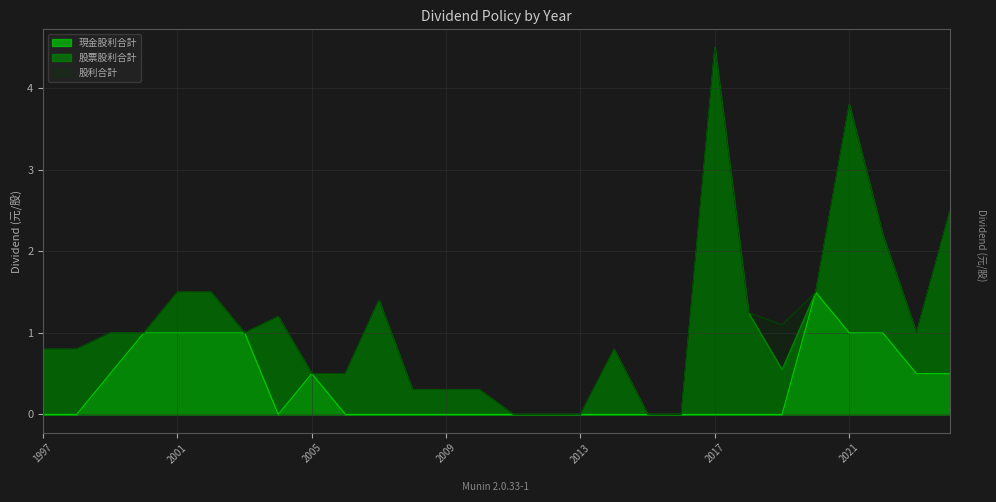

True or false: 現金股利合計 has a value of 0.8 at 2009.

False